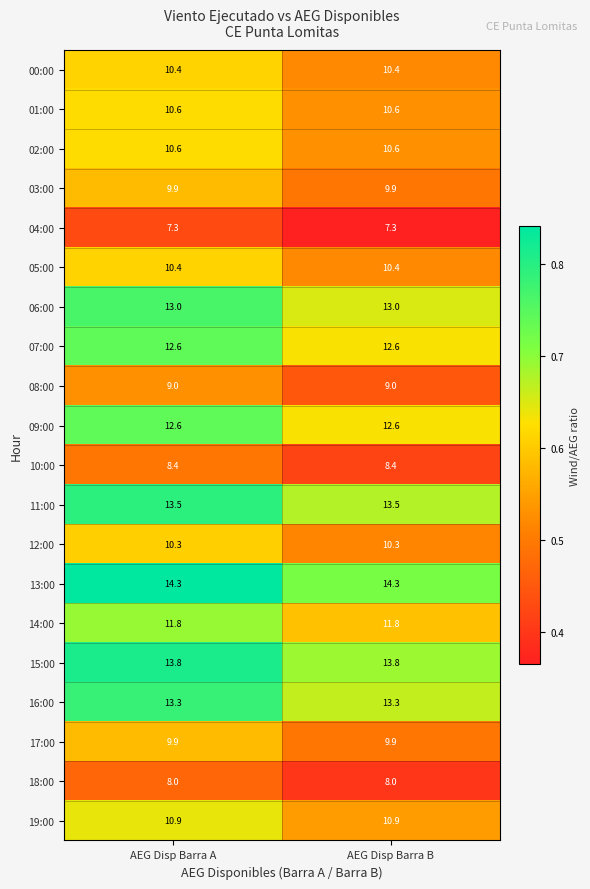

What is the greatest value displayed?

14.3